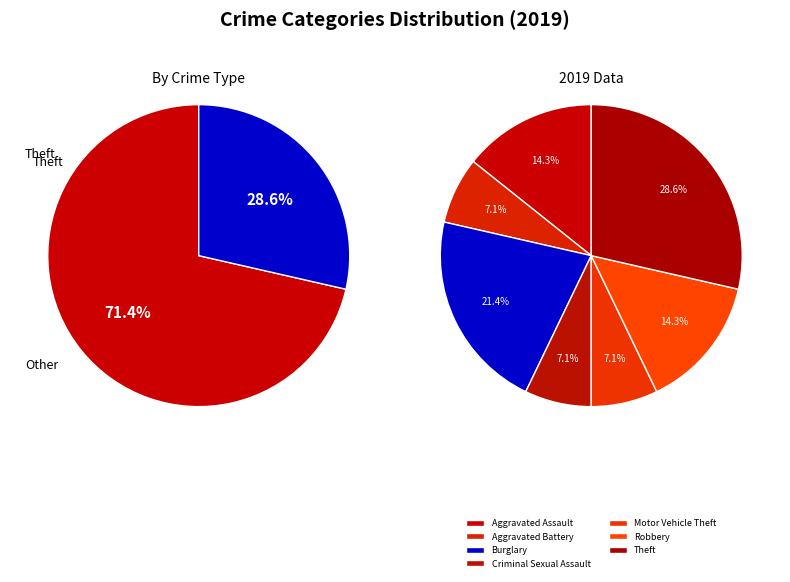

What is the largest slice in the pie chart?

Theft